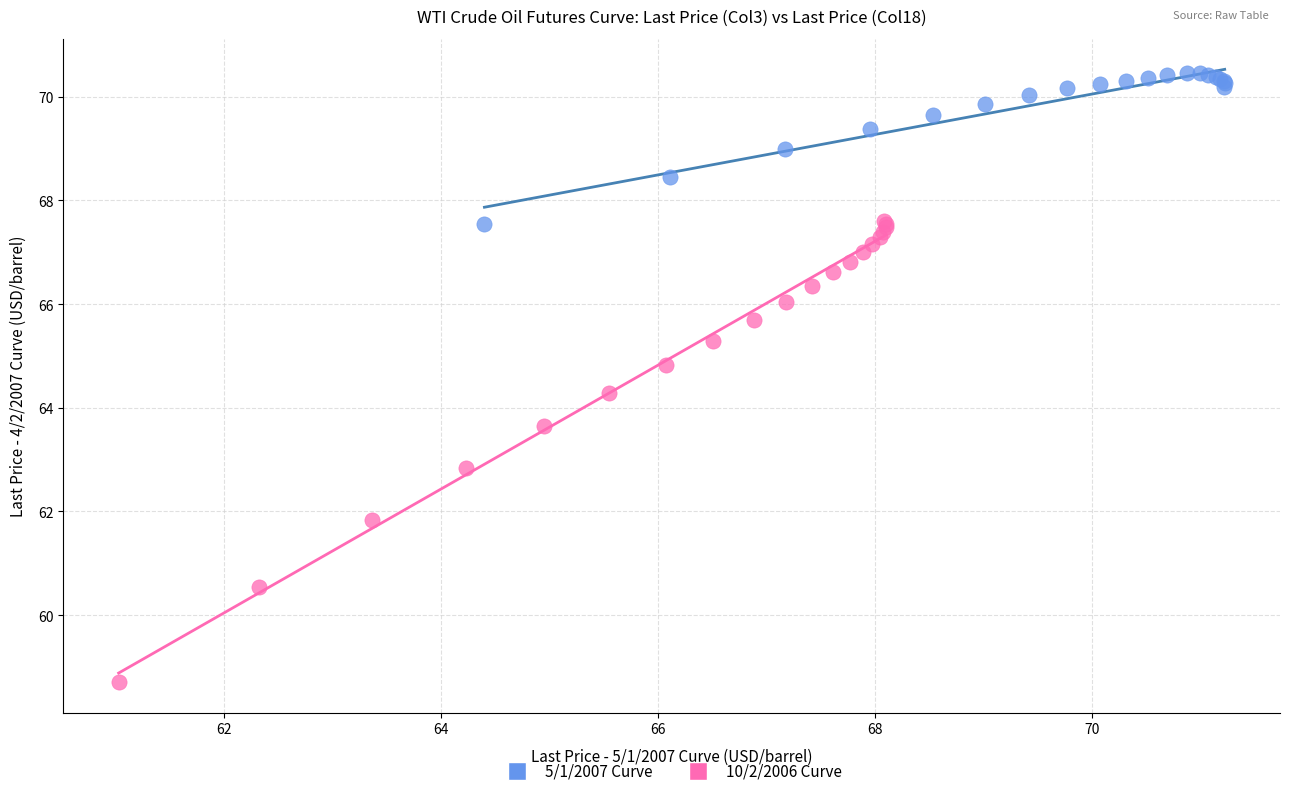

Which series reaches the minimum Y coordinate?

10/2/2006 Curve